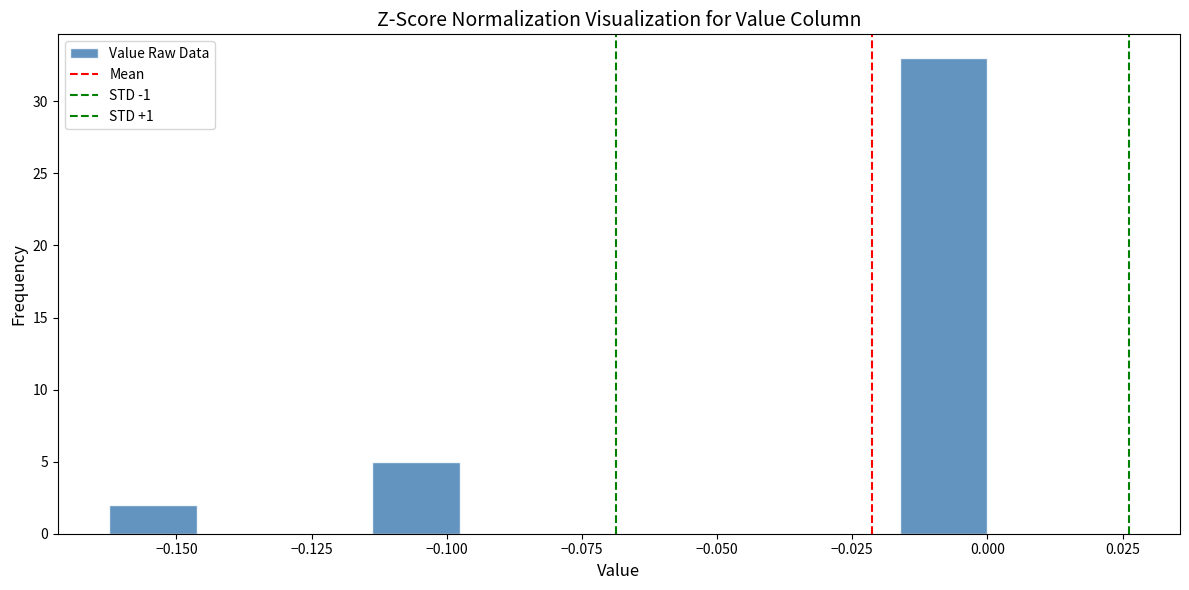

Around what value on the x-axis is the tallest bar? Give the approximate position of its centre, as read against the axis.

-0.010